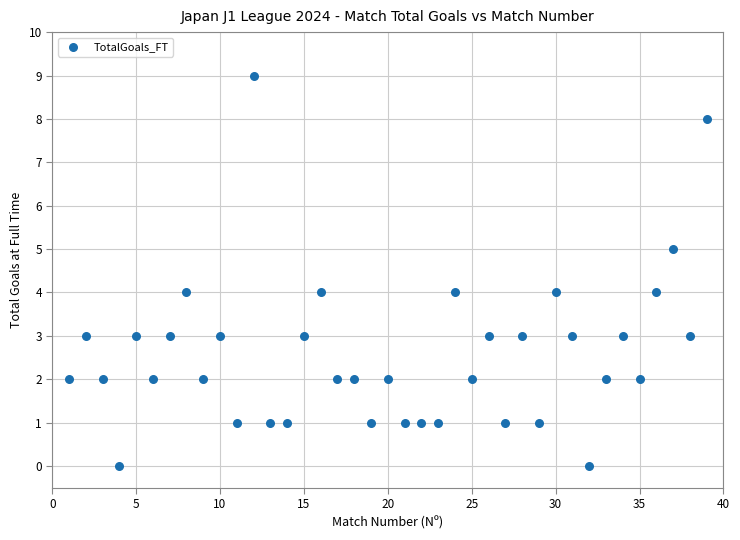

What is the range of Y values (max minus min)?

9